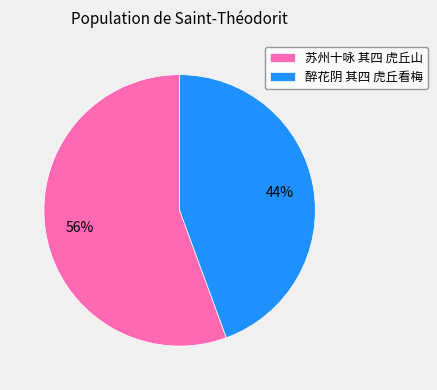

Does any single category account for the majority?

Yes